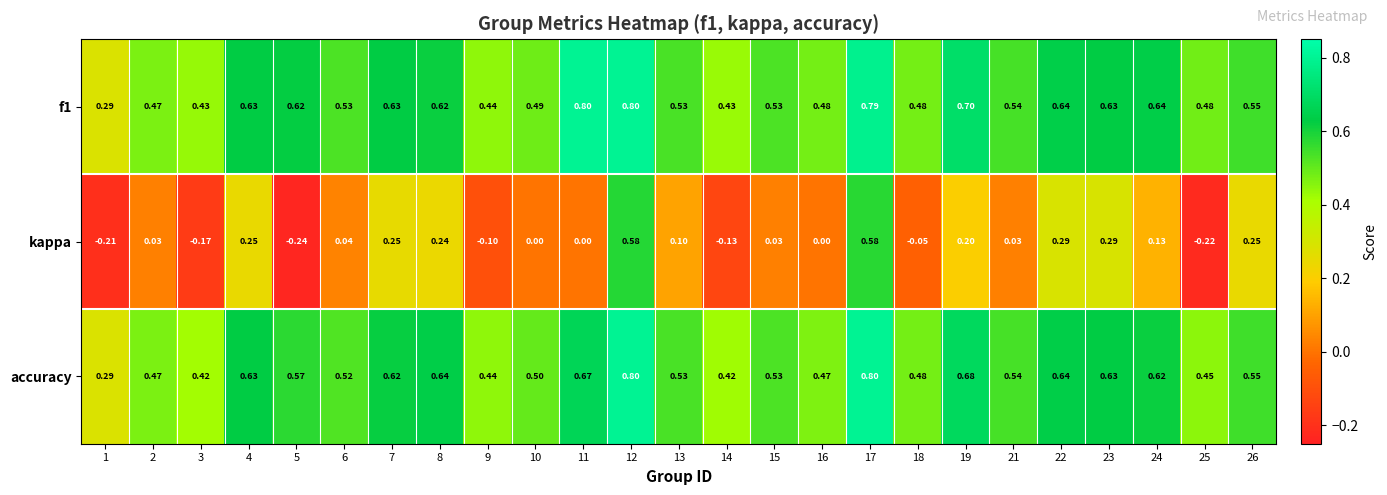

Which series has the largest total across all categories?

f1